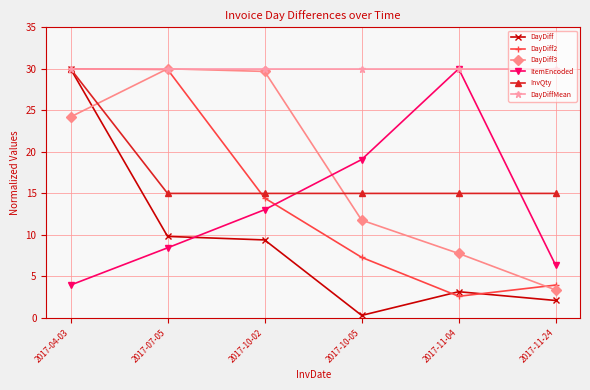

What is the value of the DayDiff point at the 2nd from the left?

9.8